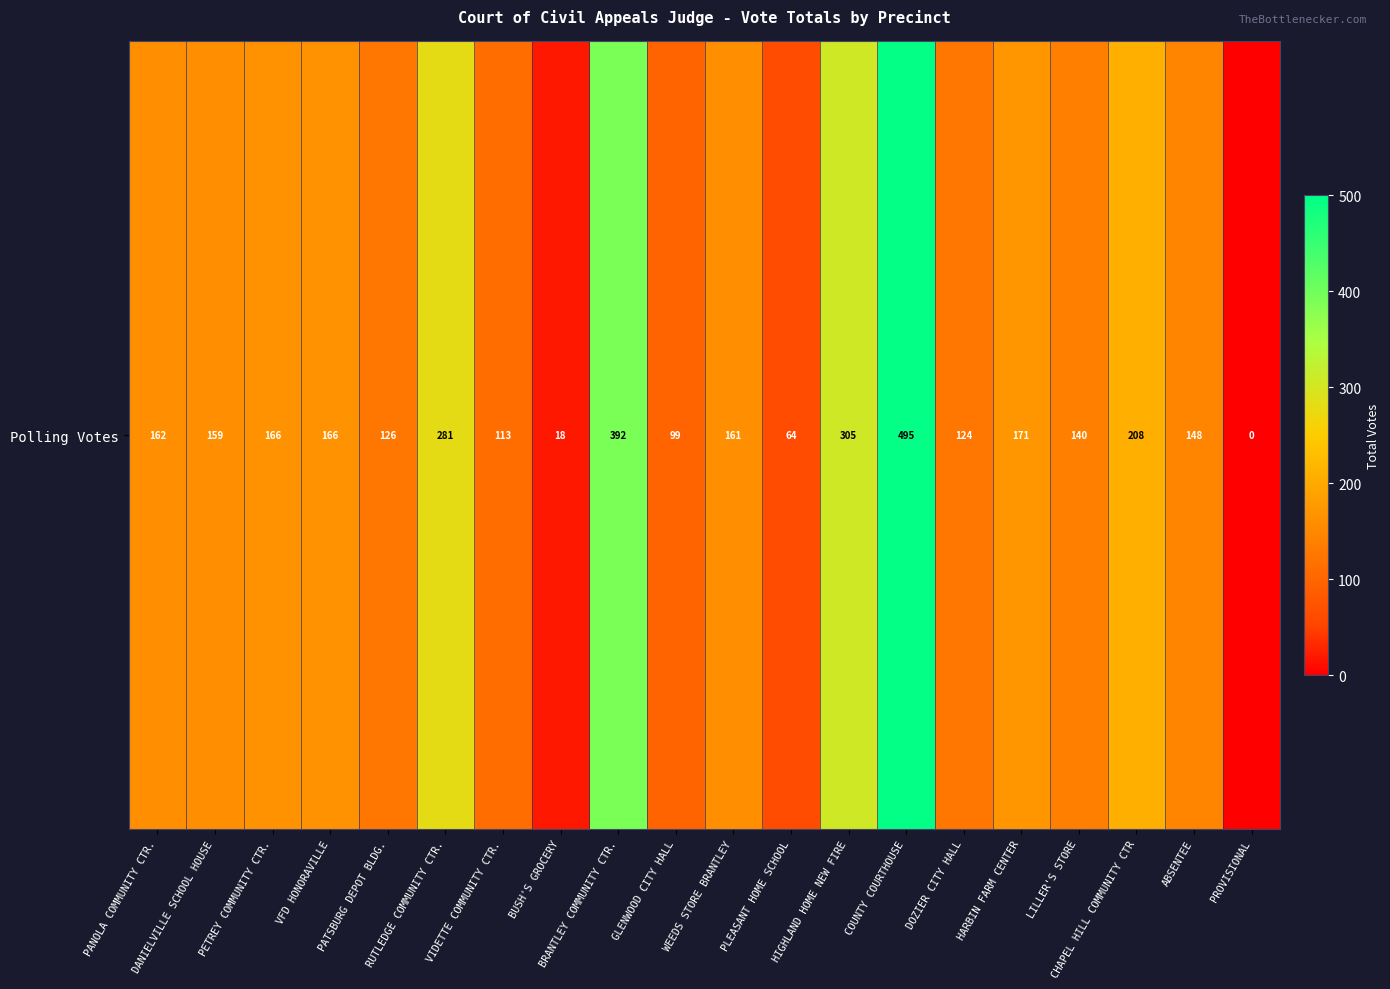

True or false: the data shows 166 at PETREY COMMUNITY CTR..

True